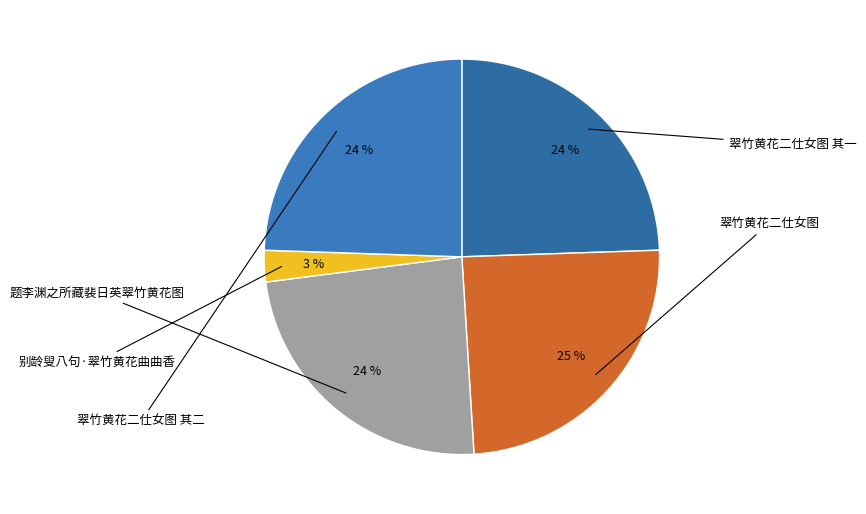

How many segments does this pie chart have?

5